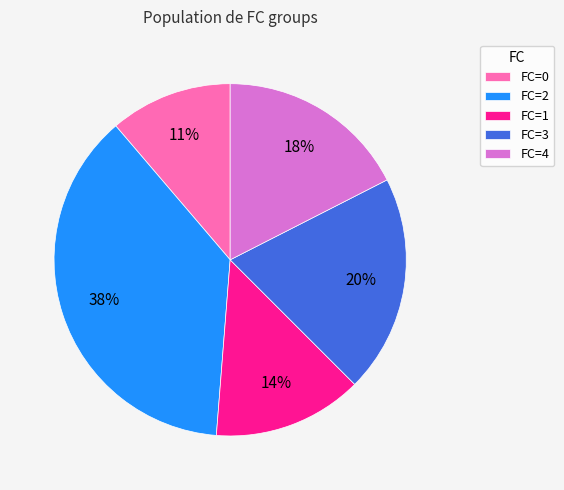

Combined, do FC=3 and FC=2 account for over 50%?

Yes